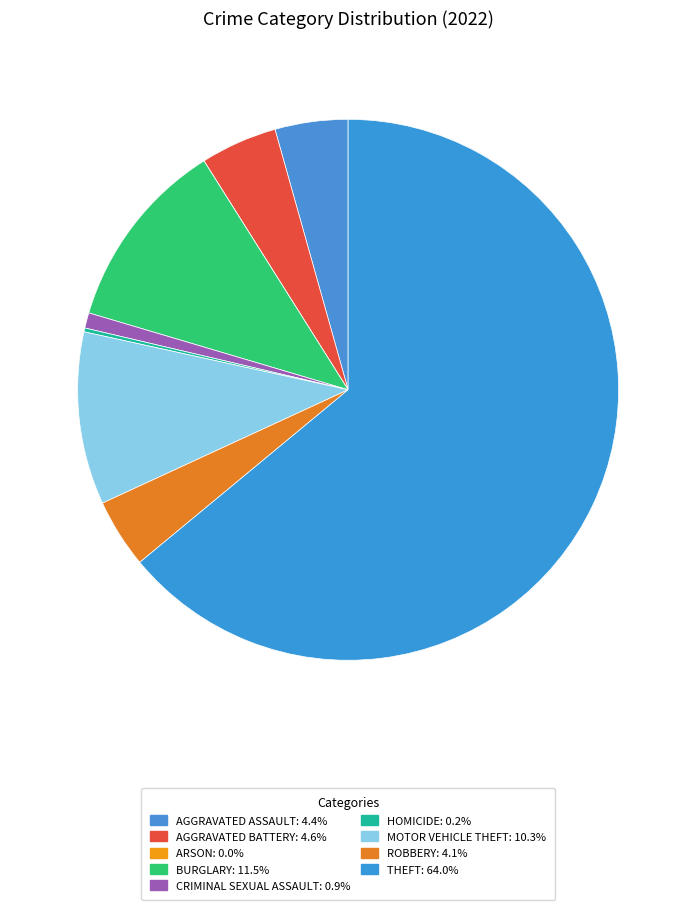

Which slice is the smallest?

Arson